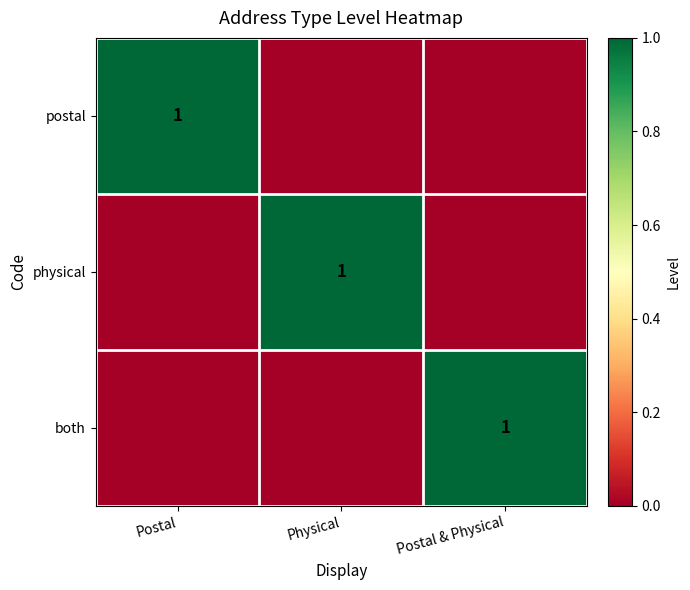

How many physical values are between 0 and 1?

3